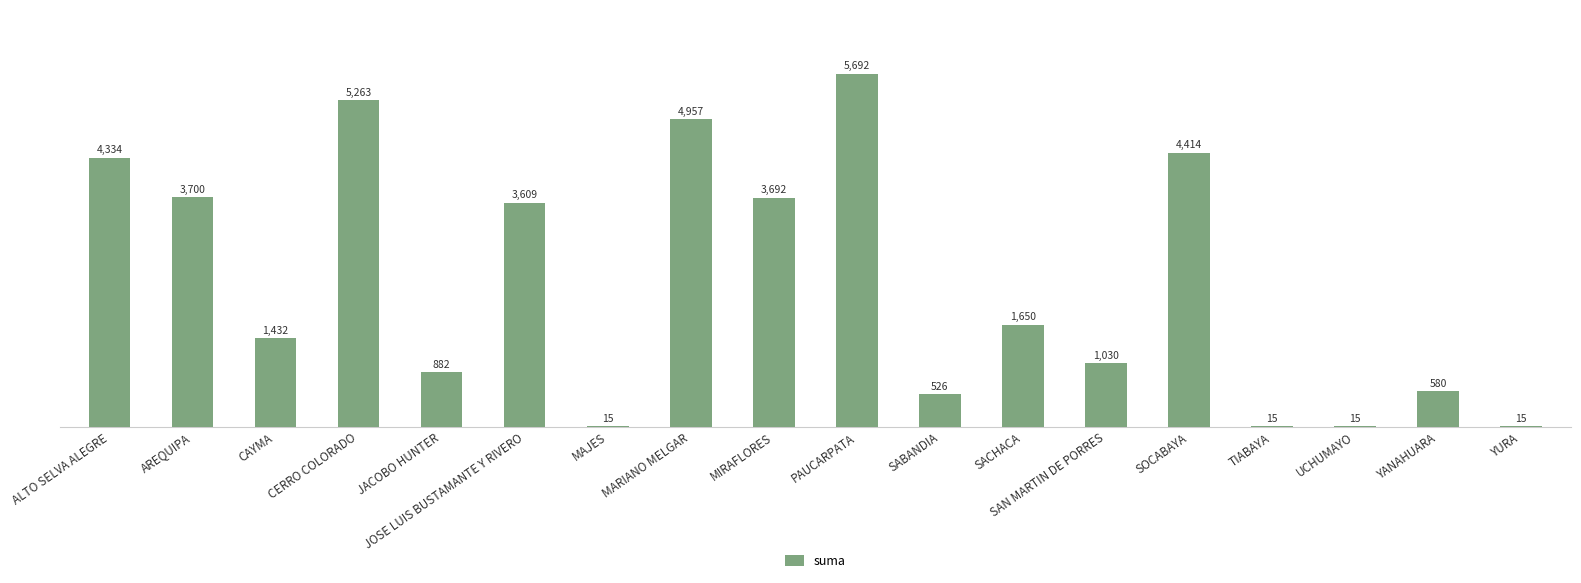

Which has a higher value, YURA or JACOBO HUNTER?

JACOBO HUNTER